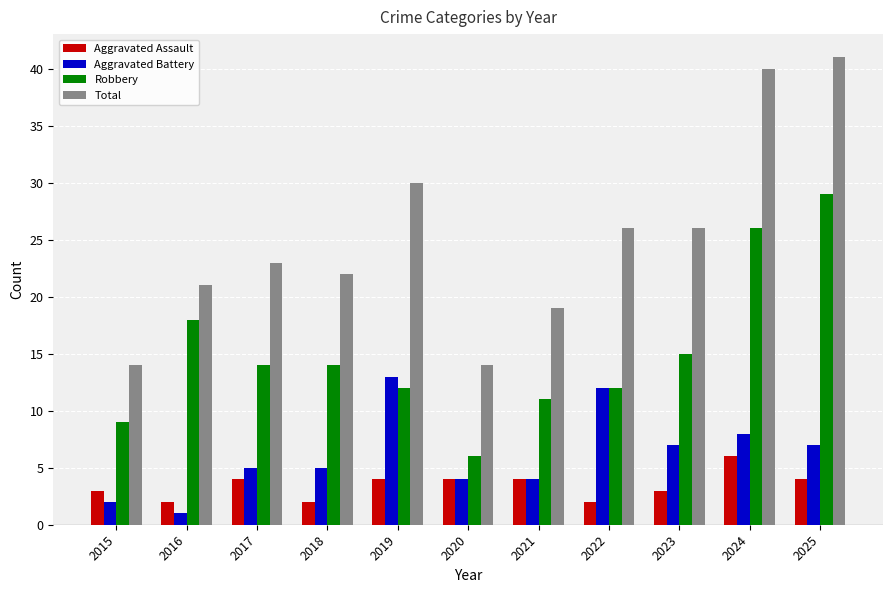

What is the minimum value for Aggravated Assault?

2